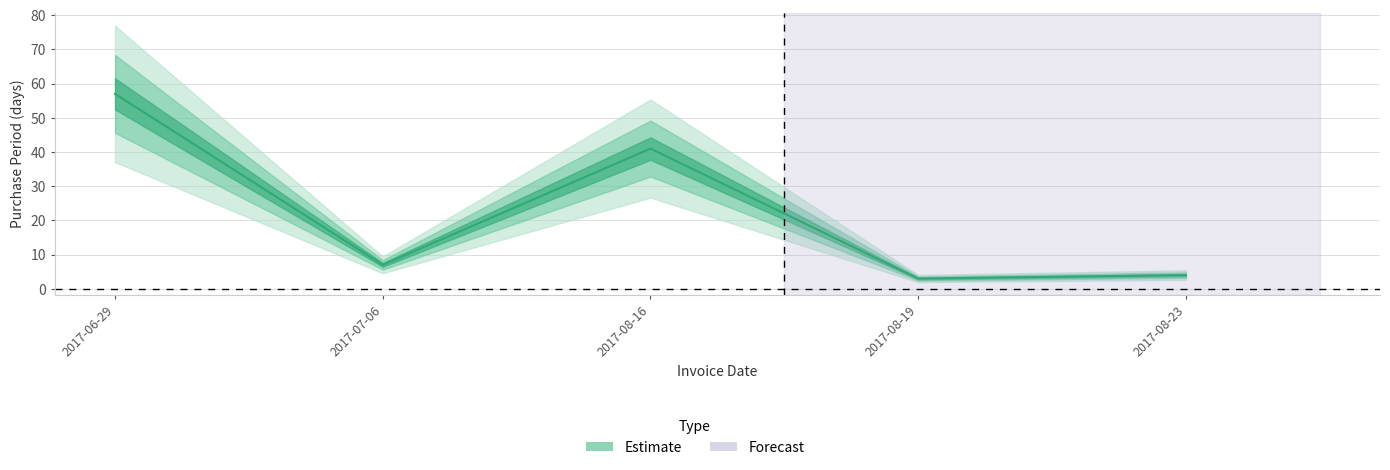

True or false: the data shows 5 at 2017-08-23.

False